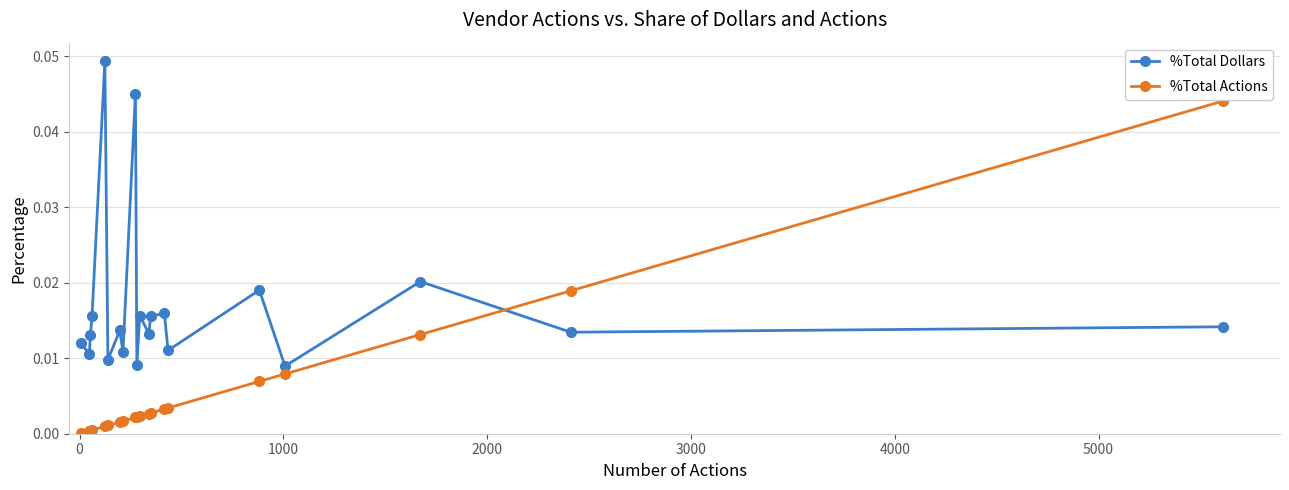

Count the number of categories in the chart.

20